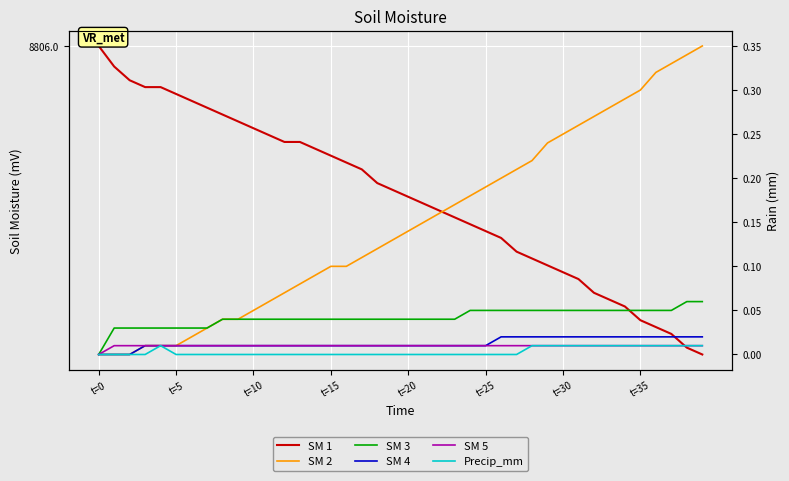

True or false: SM 2 has more than 2 points higher than both neighbors.

False